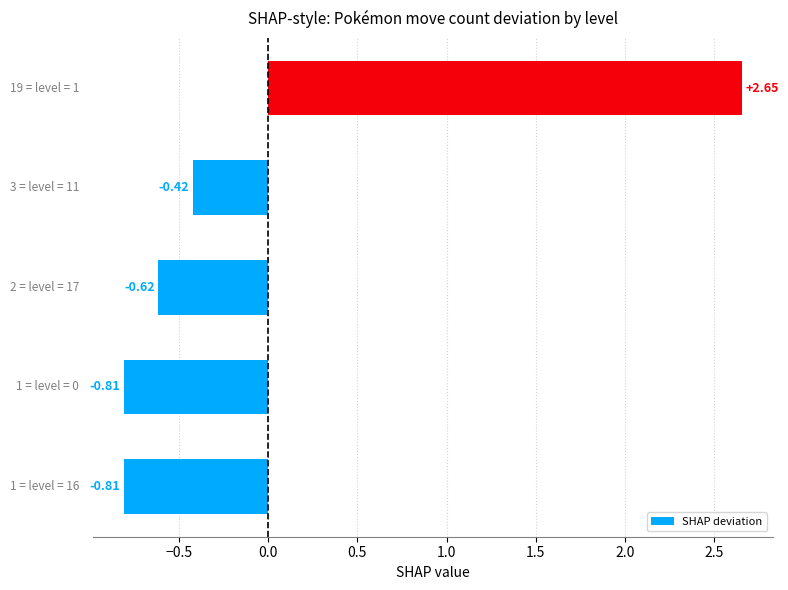

Count the number of data series in this chart.

1